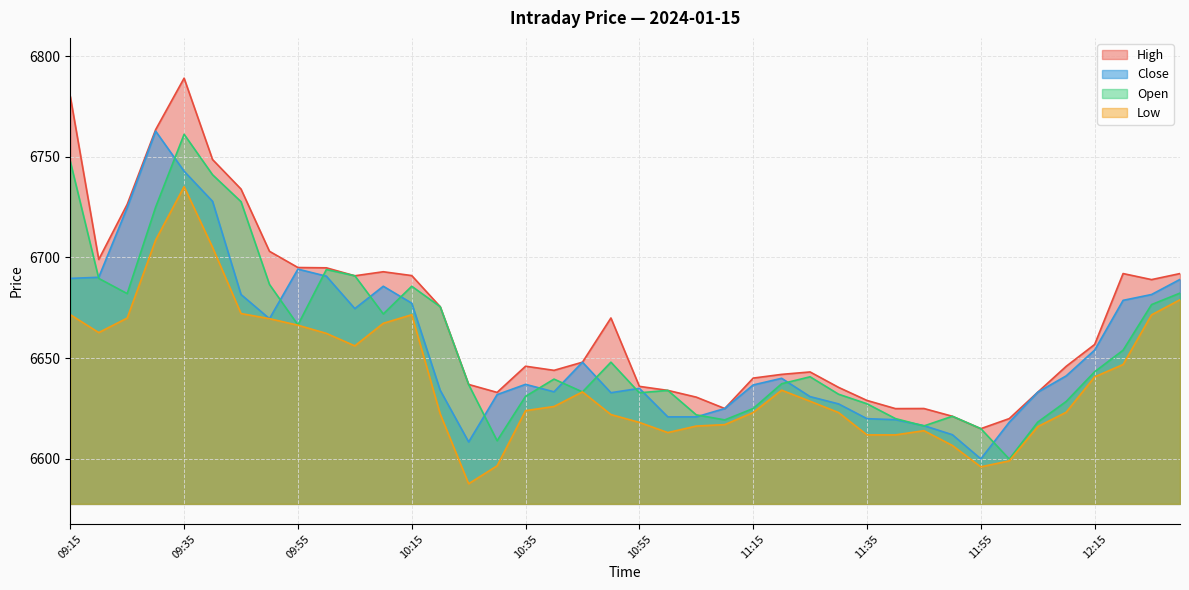

Is the value of Close at 09:40 greater than the value of Low at 09:30?

Yes